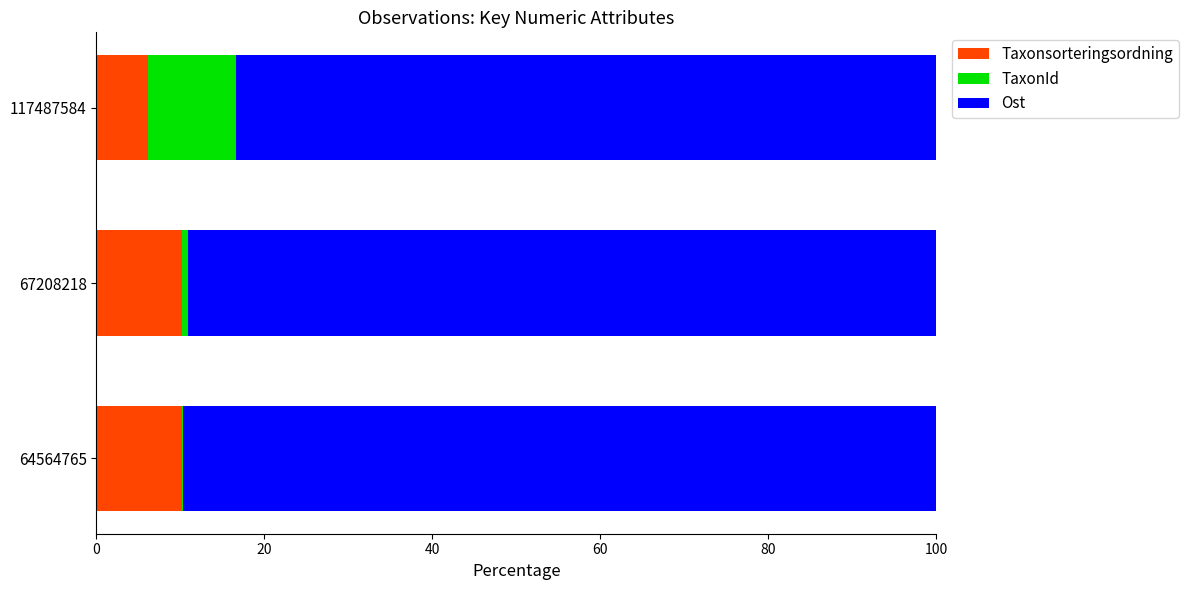

True or false: Taxonsorteringsordning has a value of 10.2 at 67208218.

True